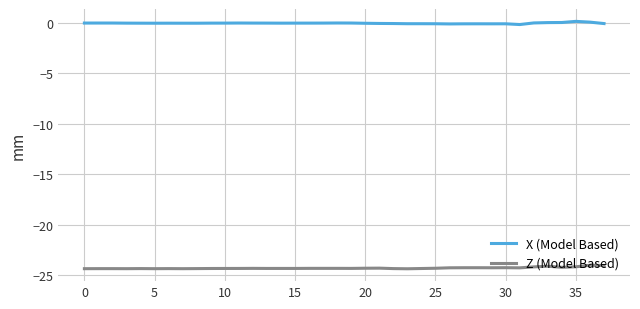

Does the chart display data point markers on the line(s)?

No